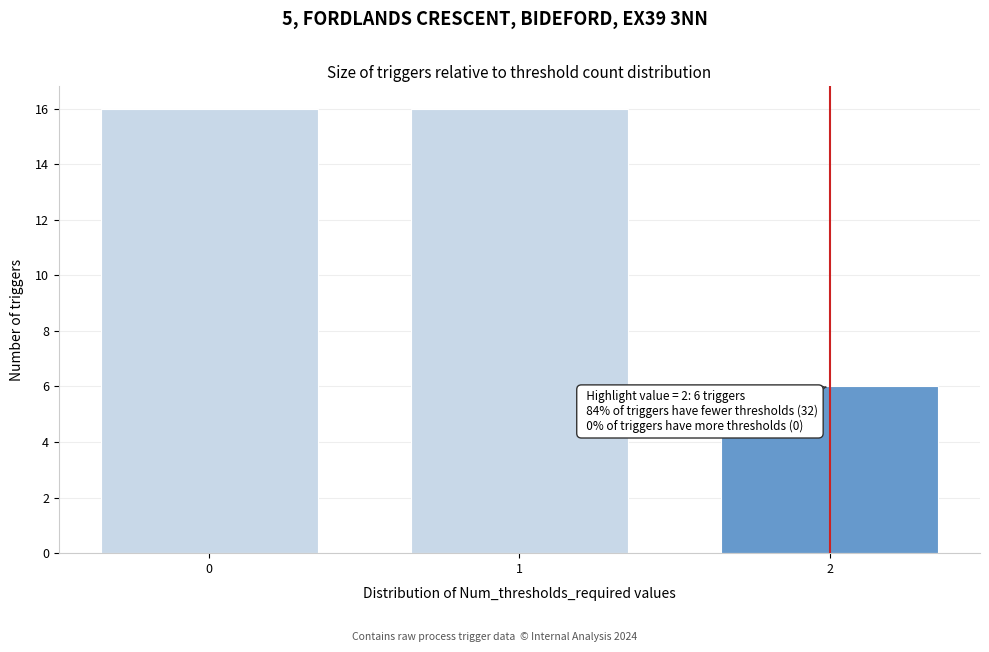

Reading right to left, what are all the values shown in this chart?

2=6	1=16	0=16